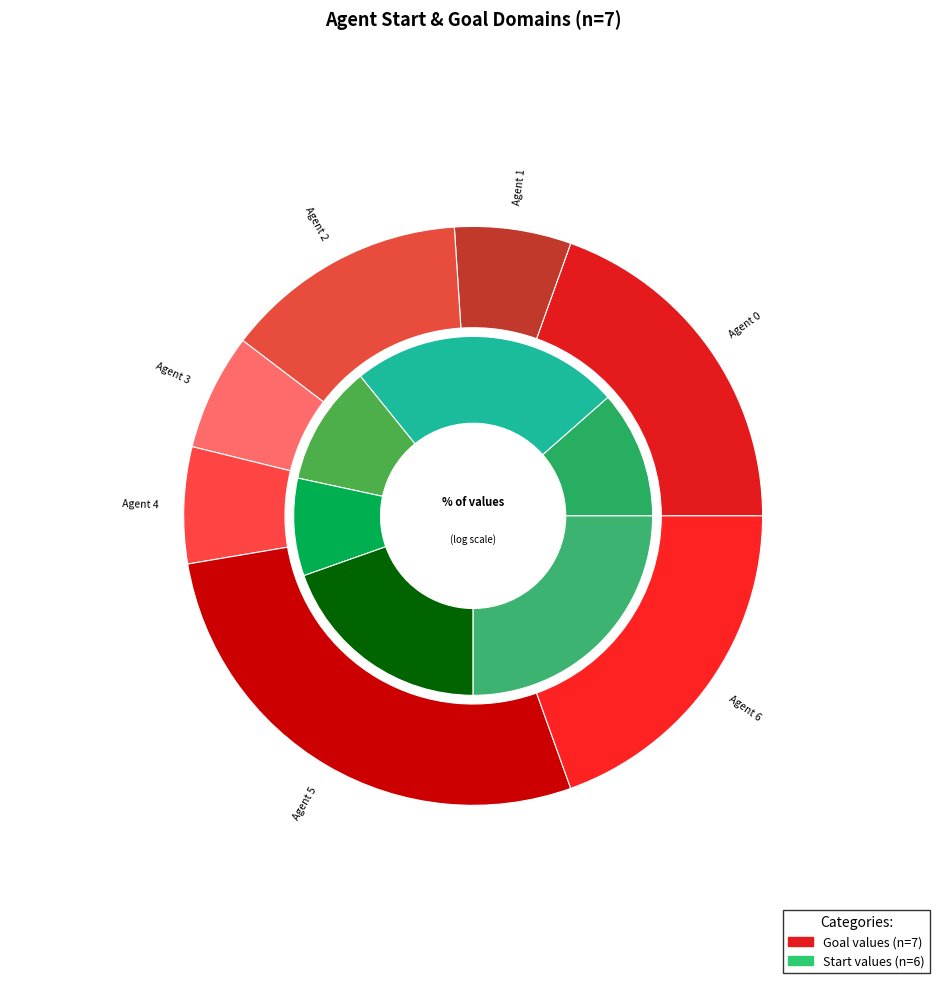

To the nearest percent, what is the difference between the Agent 4 and Agent 2 slice percentages?

7%